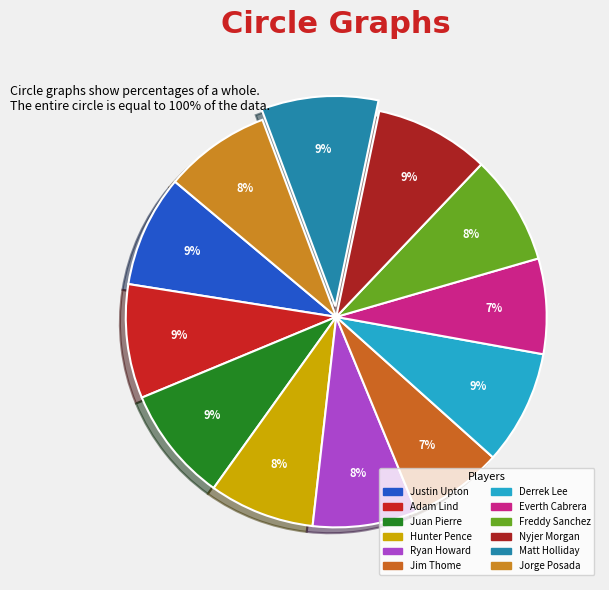

What is the smallest slice in the pie chart?

Jim Thome